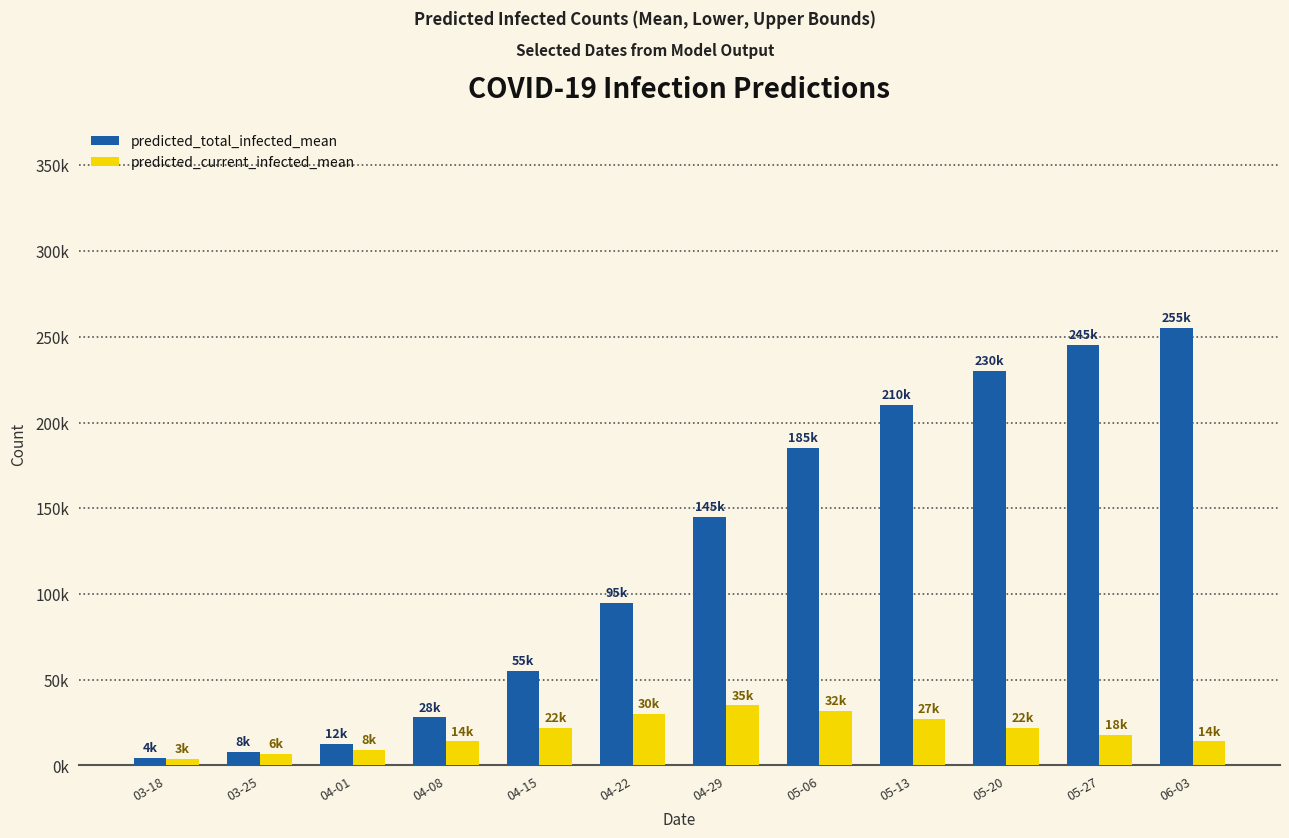

At which label is predicted_total_infected_mean closest to 129611?

04-29